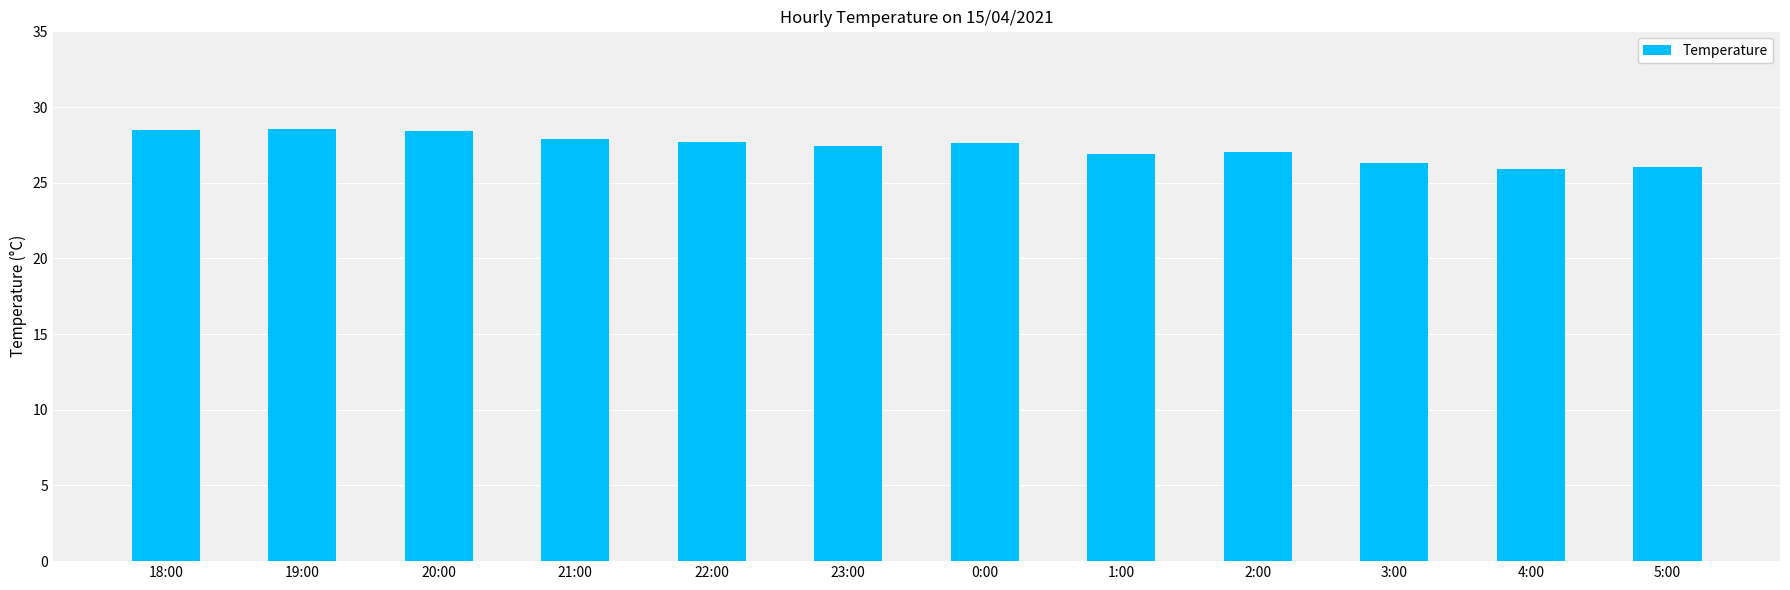

Is it true that the value at 22:00 is 47.0?

False